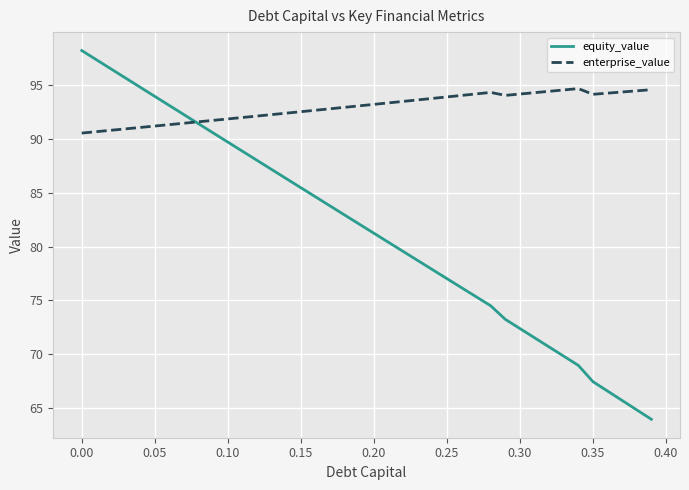

Which series has the largest range (max minus min)?

equity_value